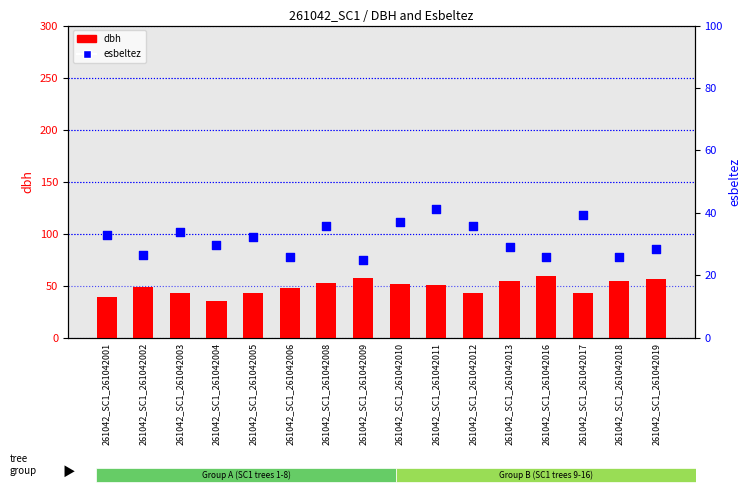

At how many categories does at least one series exceed 49?

9